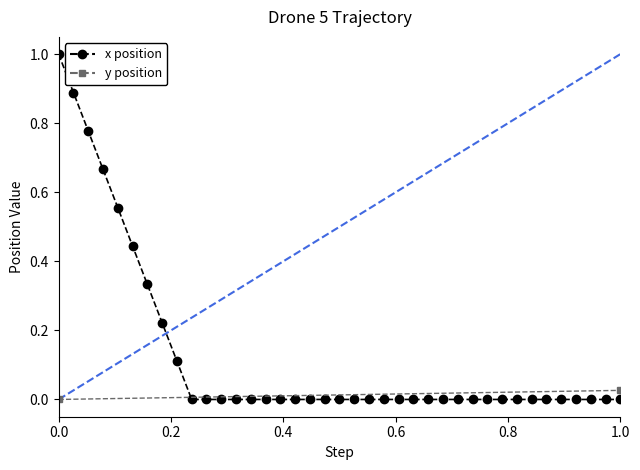

How many values in the x position series exceed 0?

9